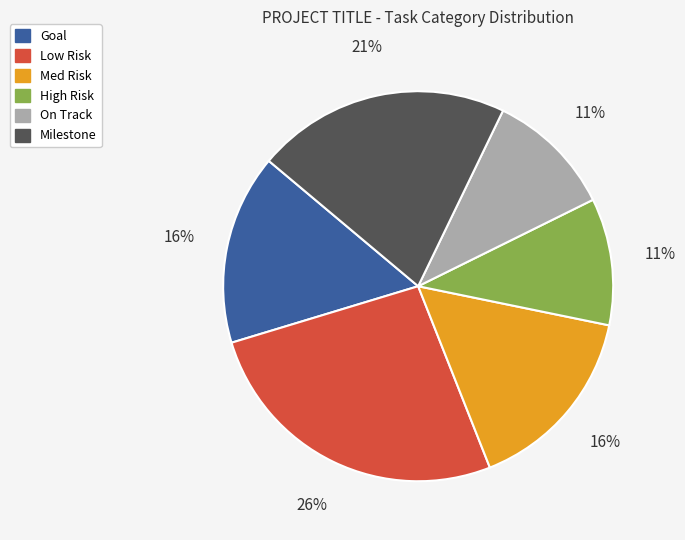

Is there a majority slice in this chart?

No